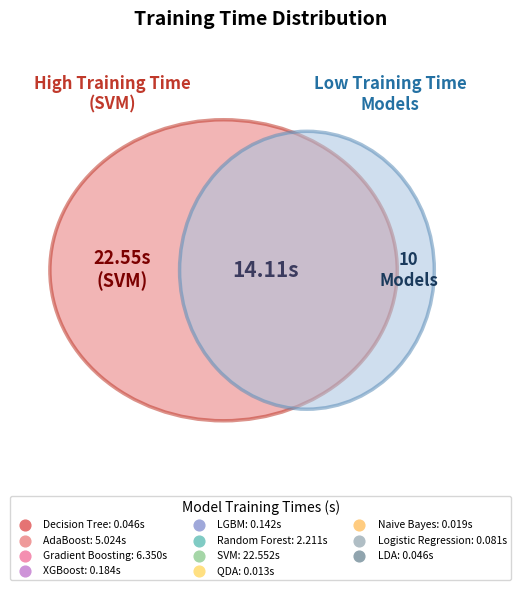

Which slice represents more than half of the pie?

SVM